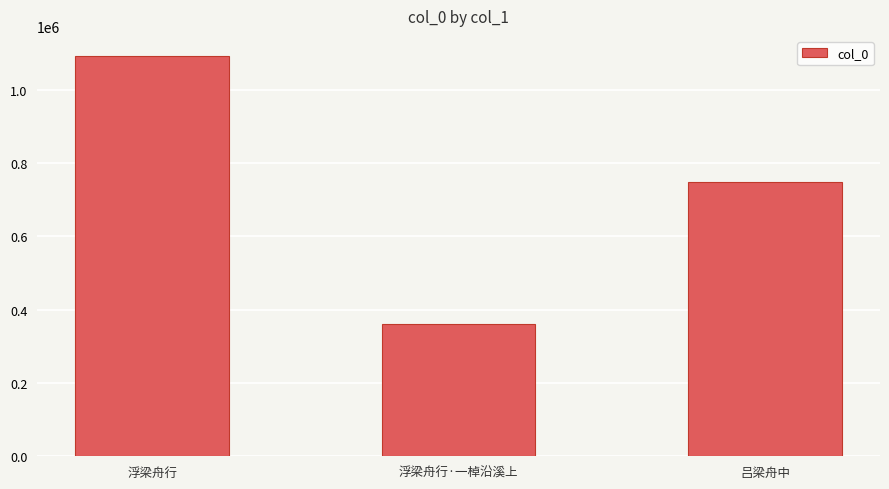

What is the change in value from 浮梁舟行 to 吕梁舟中?

-342771